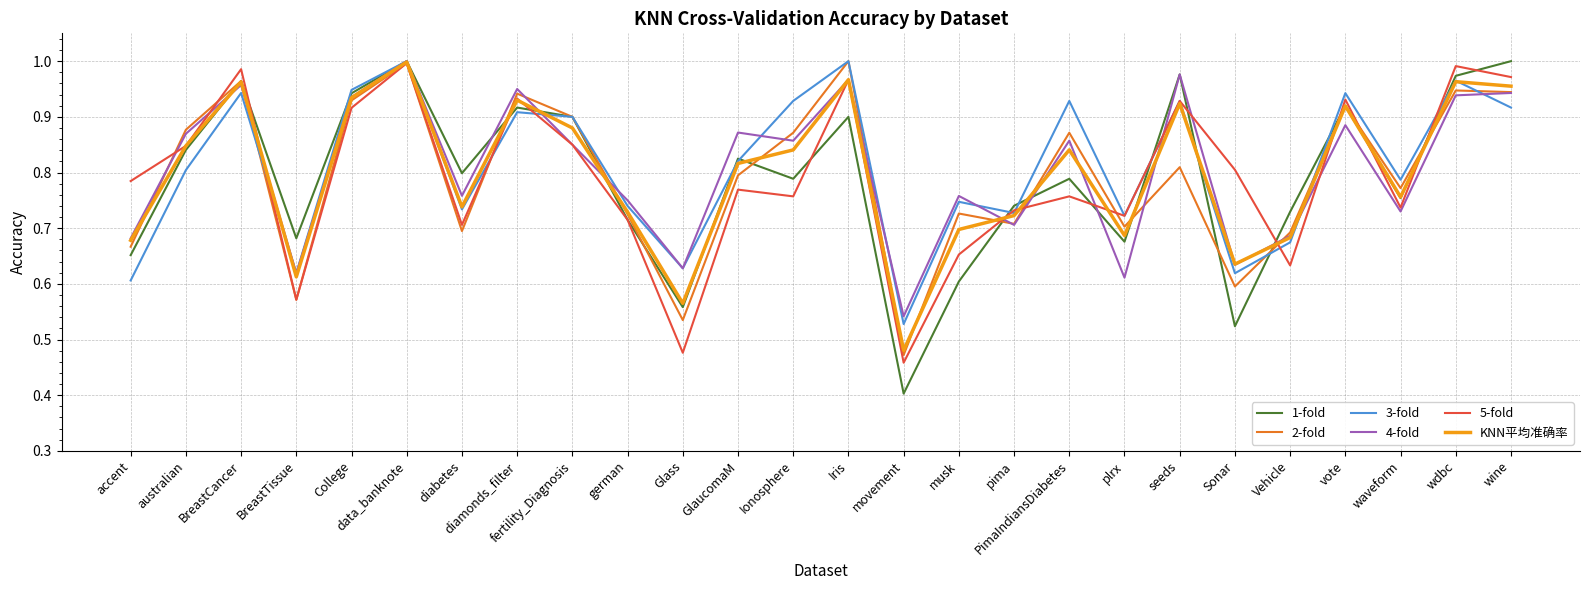

Is it true that KNN平均准确率 equals 1.2 at musk?

False